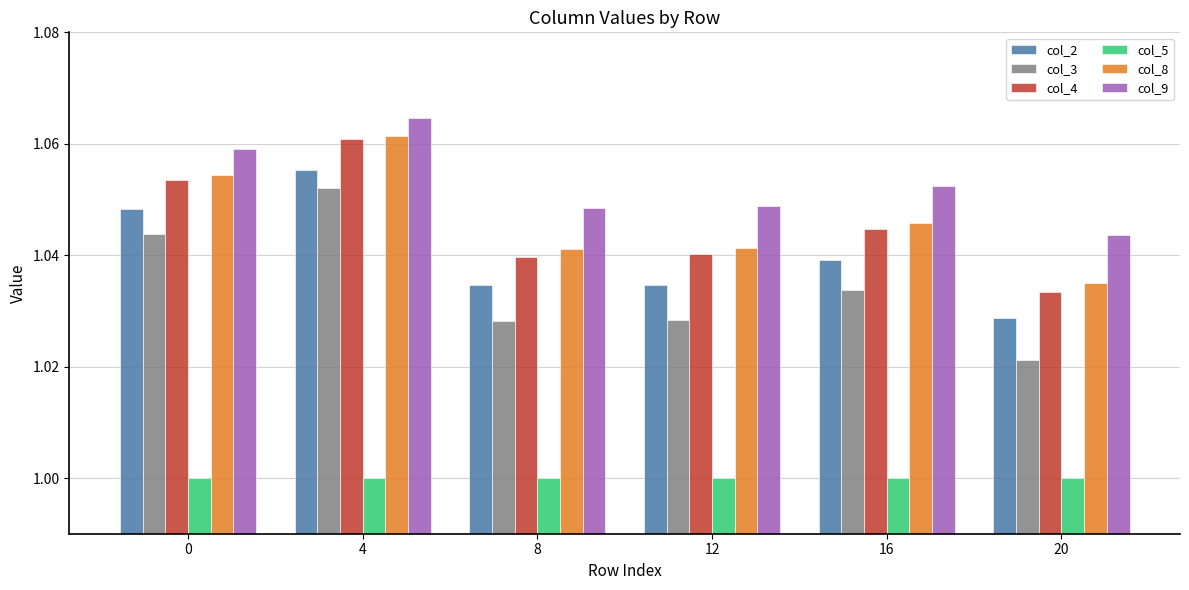

Rank the series at 12 from highest to lowest value.

col_9, col_8, col_4, col_2, col_3, col_5